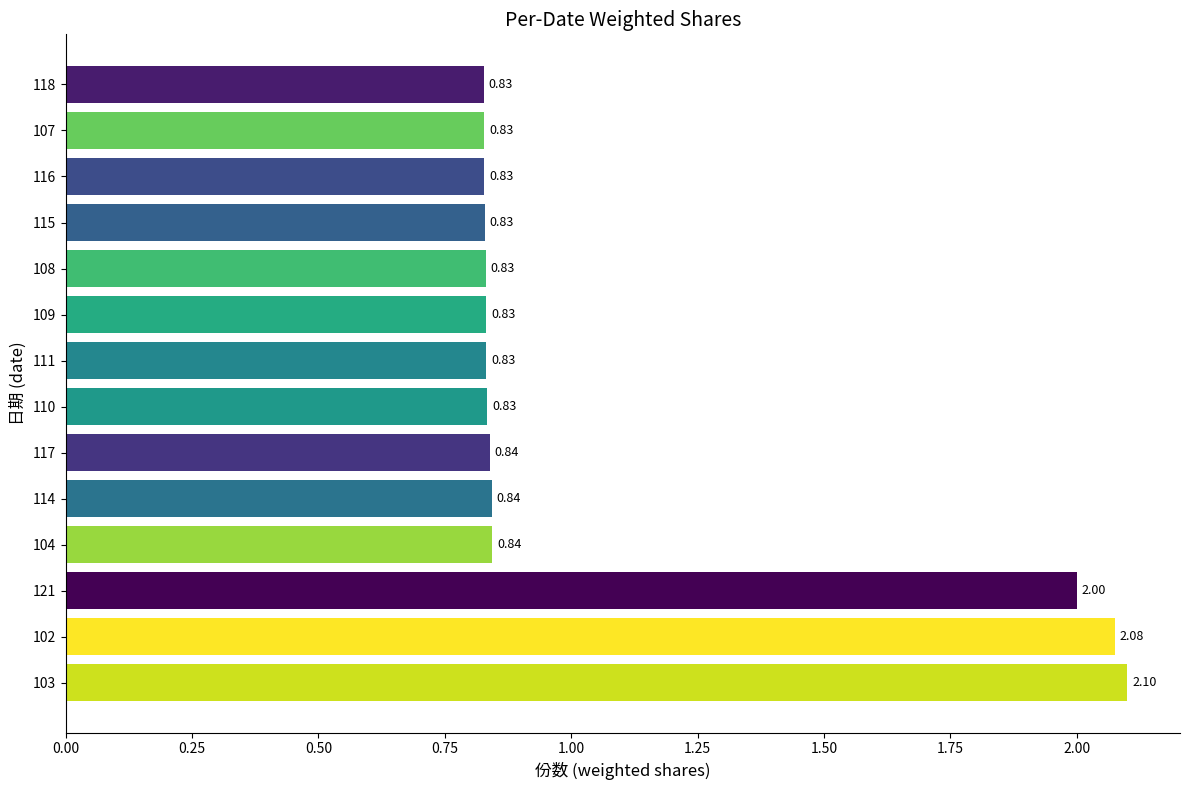

What is the ratio of the value at 110 to the value at 102?

0.4